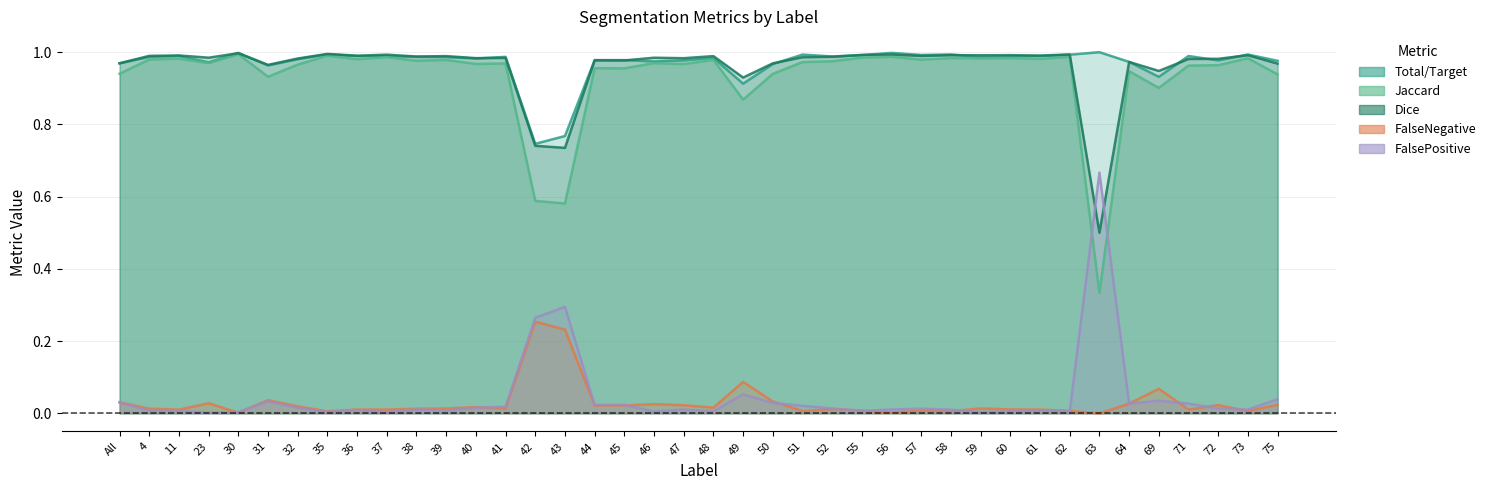

At 11, list the series in order from smallest to largest.

FalsePositive, FalseNegative, Jaccard, Total/Target, Dice